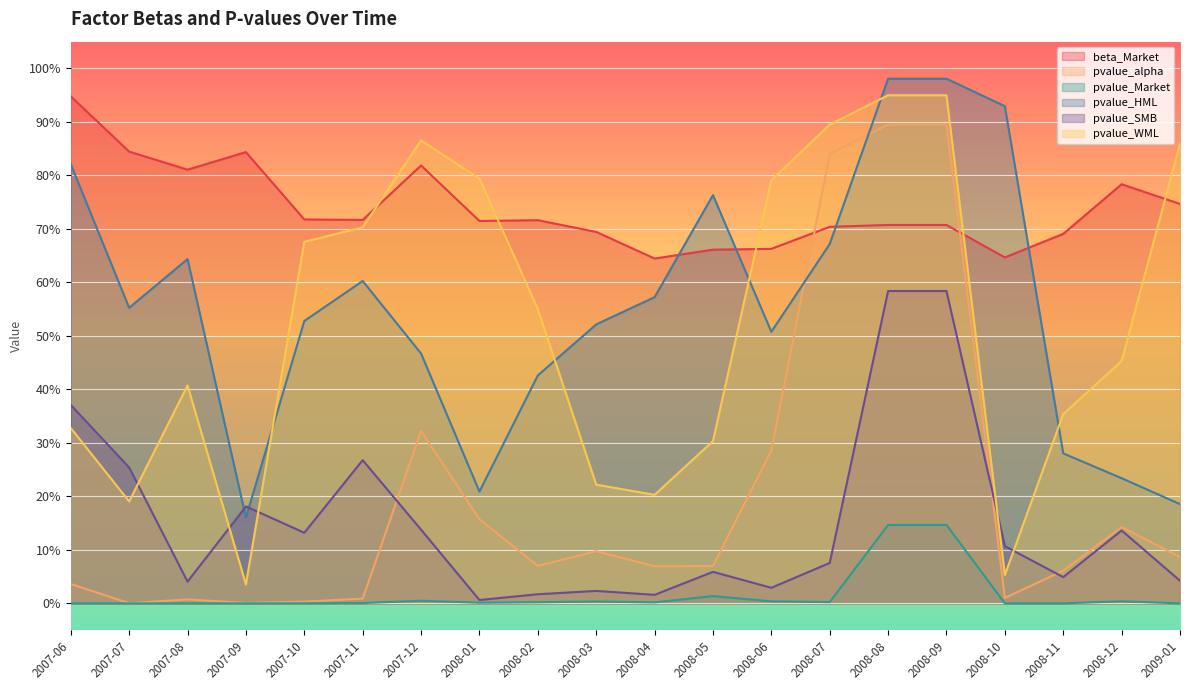

What is the label of the 19th point from the right?

2007-07